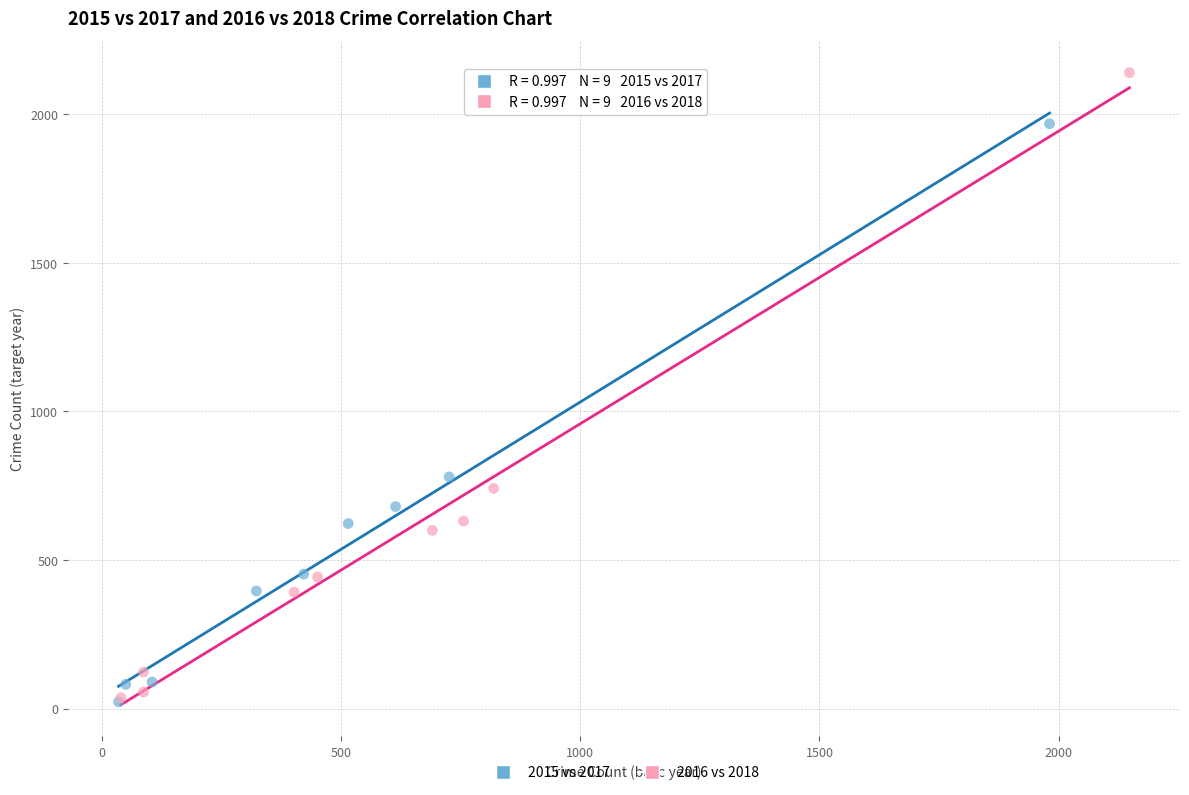

Which series has the widest spread of Y values?

2016 vs 2018